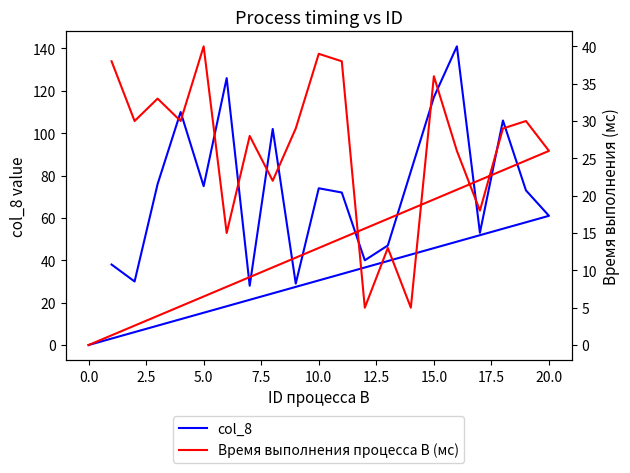

Which series changed the most between 22.5 and 14?

col_8